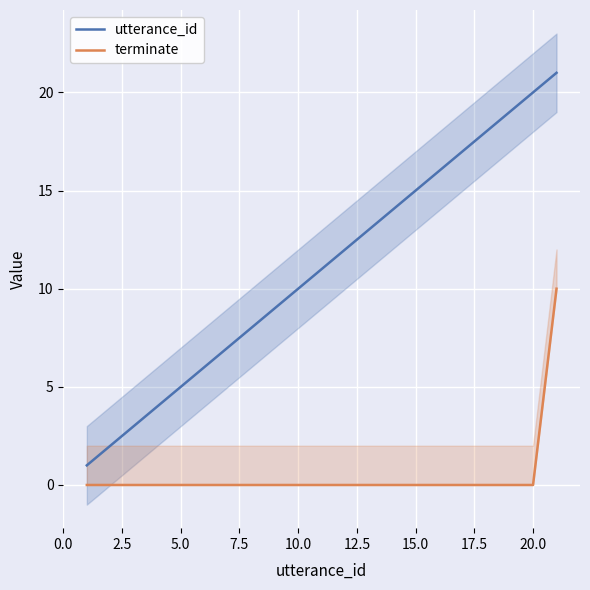

The value of utterance_id at 20.0 is 27. True or false?

False